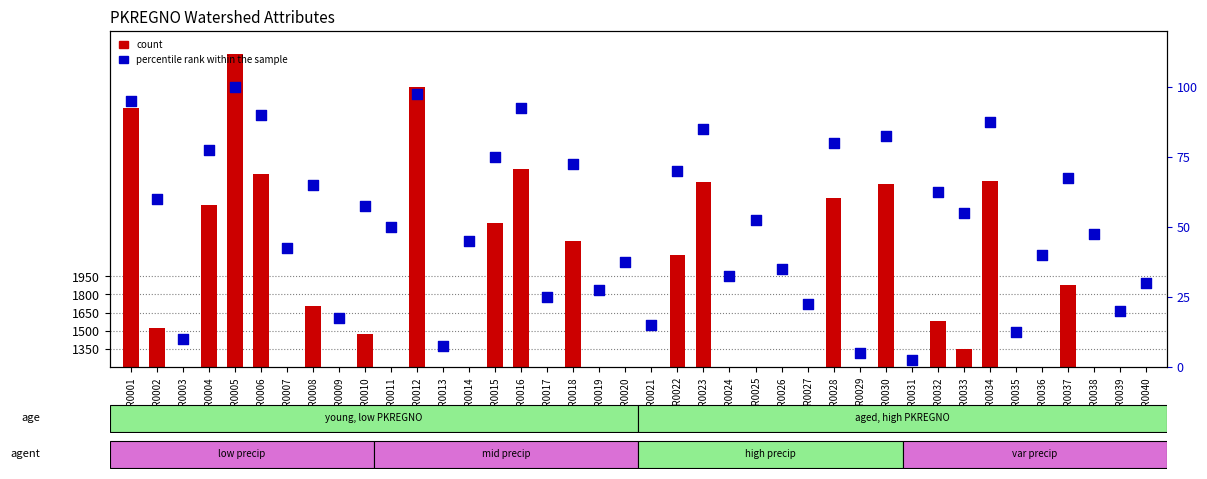

Which series has the largest total across all categories?

count